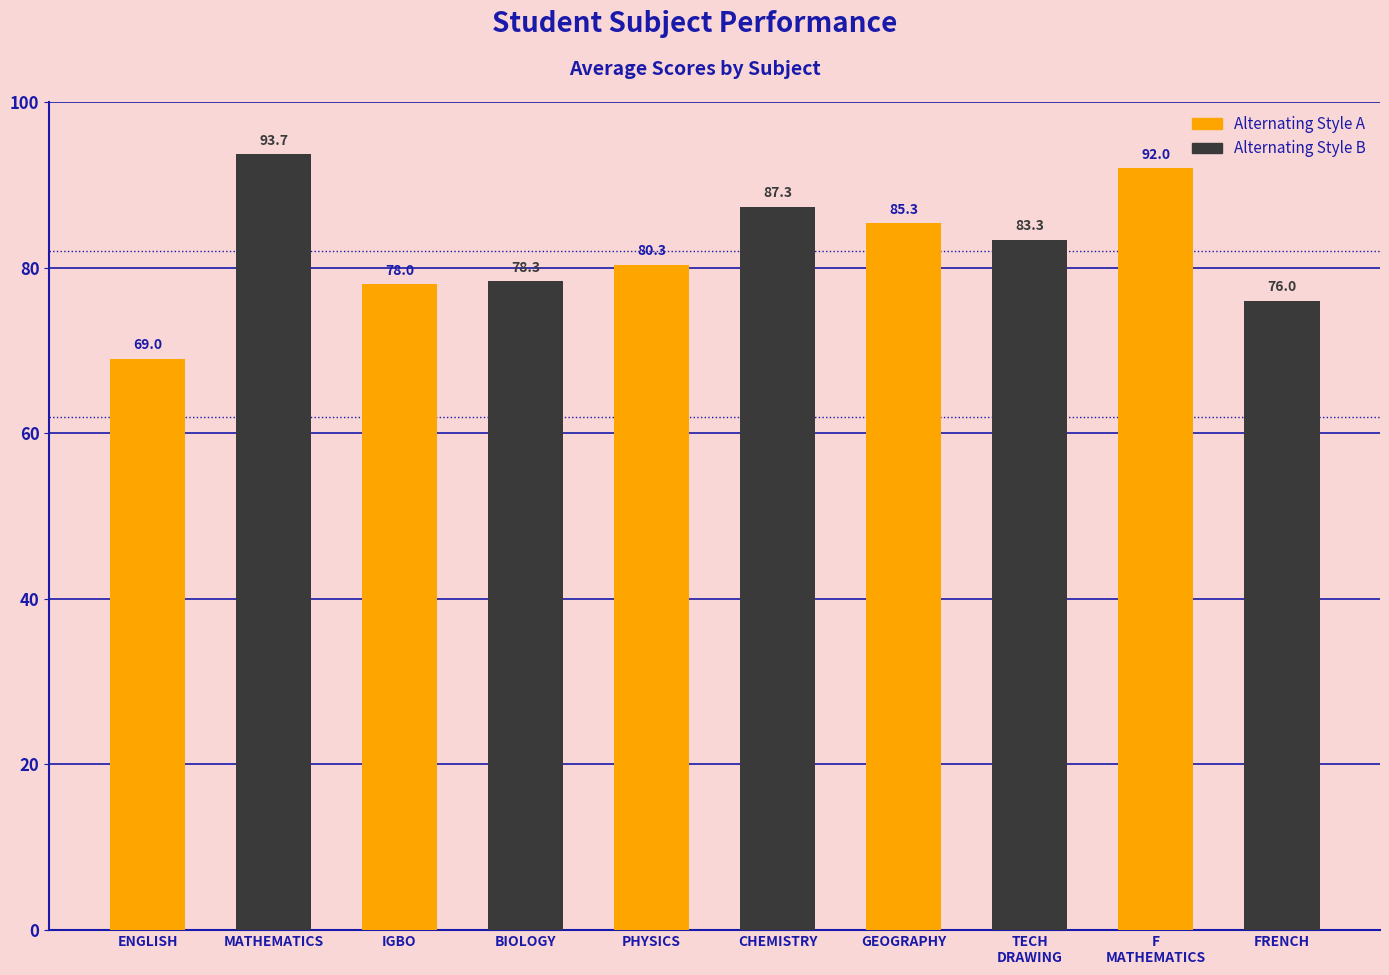

Does the chart contain any negative values?

No